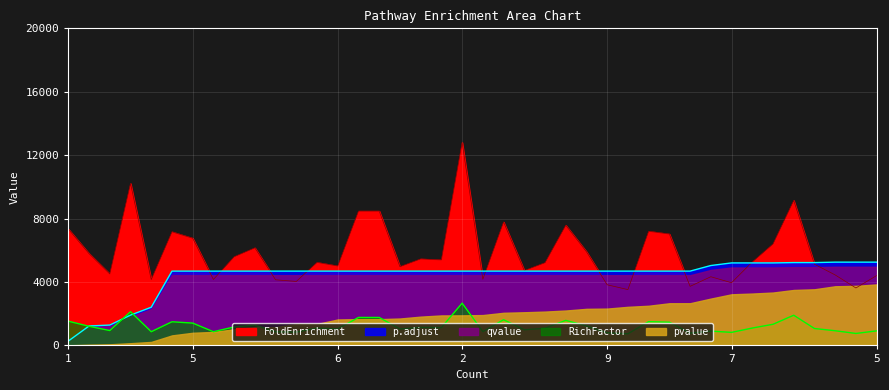

At how many categories does at least one series exceed 9265?

2